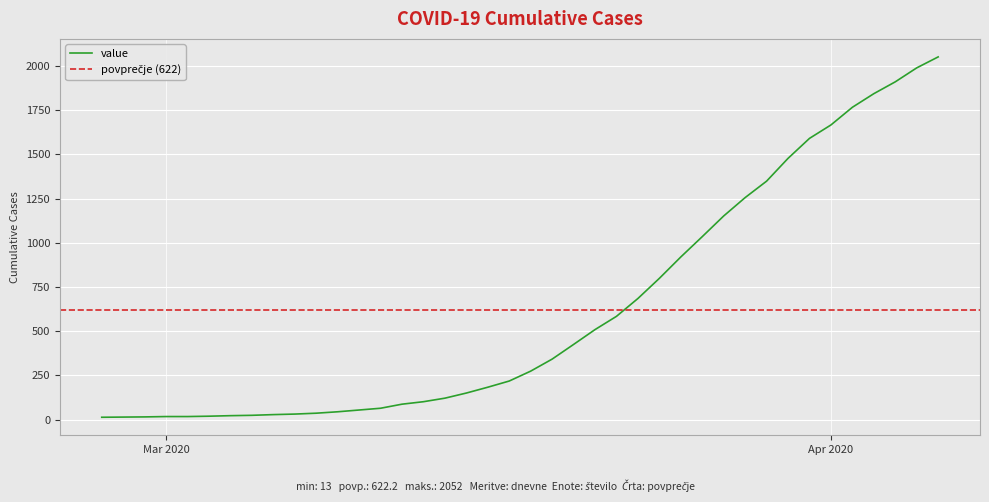

Reading left to right, extract all data points from this chart.

13	14	15	17	17	19	22	24	28	31	36	44	54	64	87	101	121	150	183	218	274	342	425	509	584	685	799	920	1035	1152	1256	1349	1478	1591	1667	1767	1844	1911	1990	2052